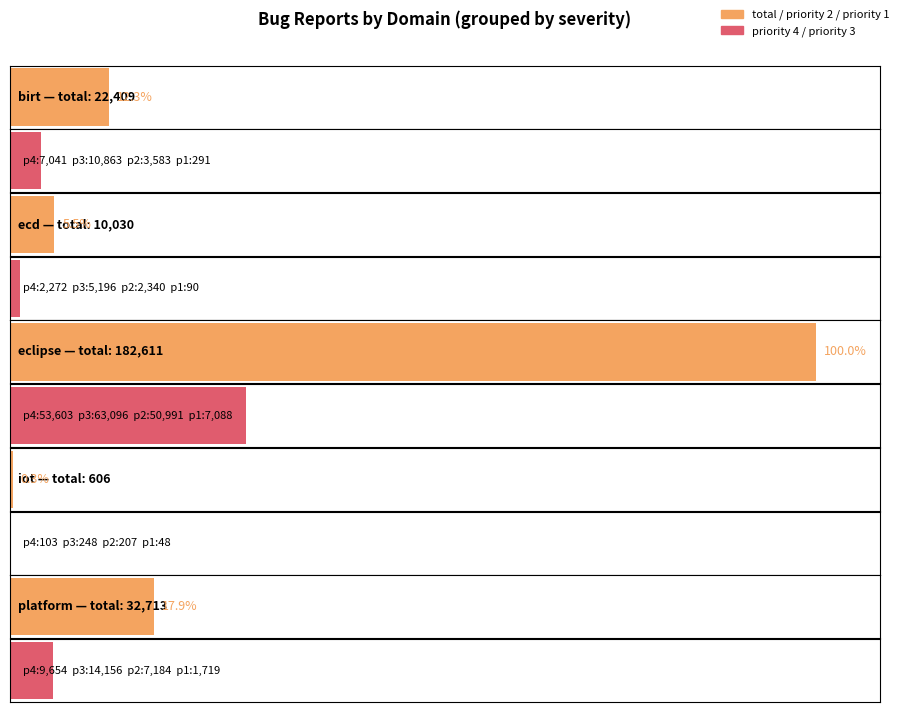

At which category is the sum across all series the highest?

eclipse